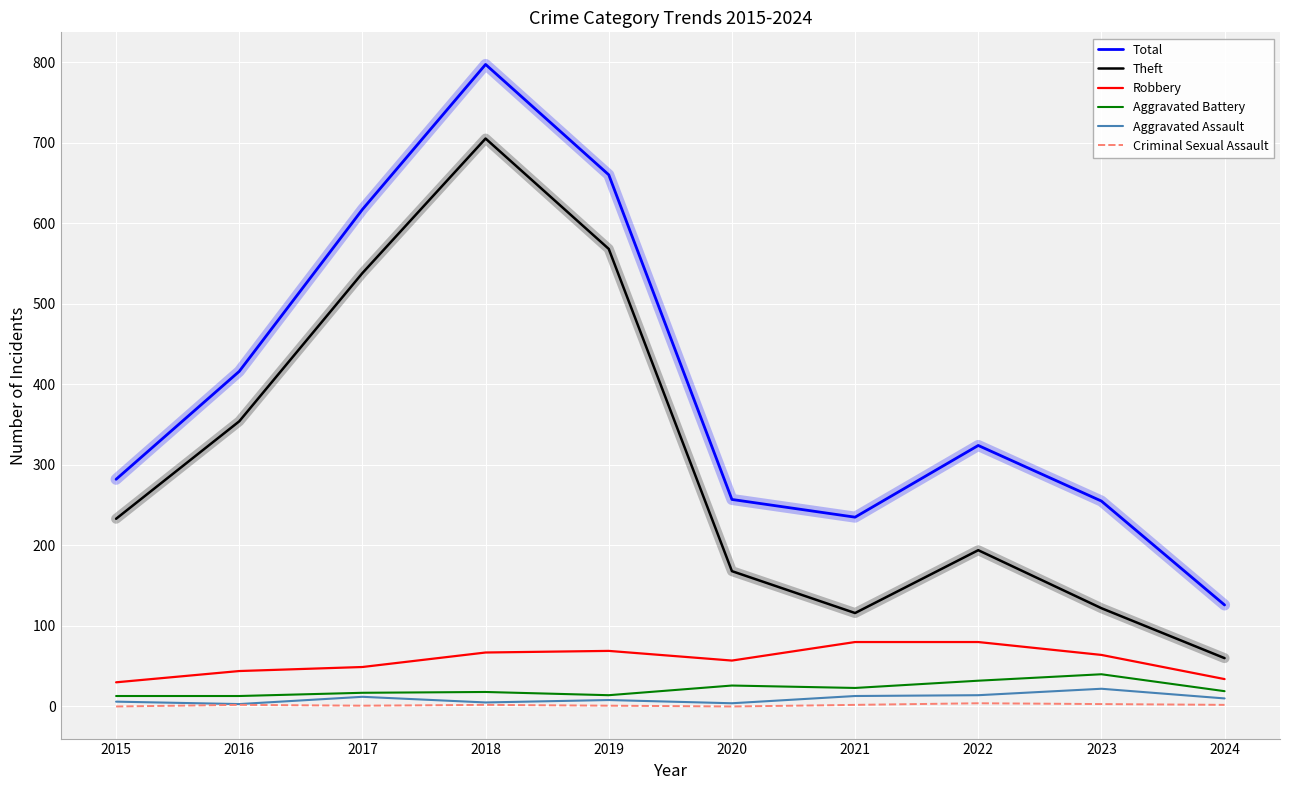

True or false: Total and Robbery intersect in this chart.

False